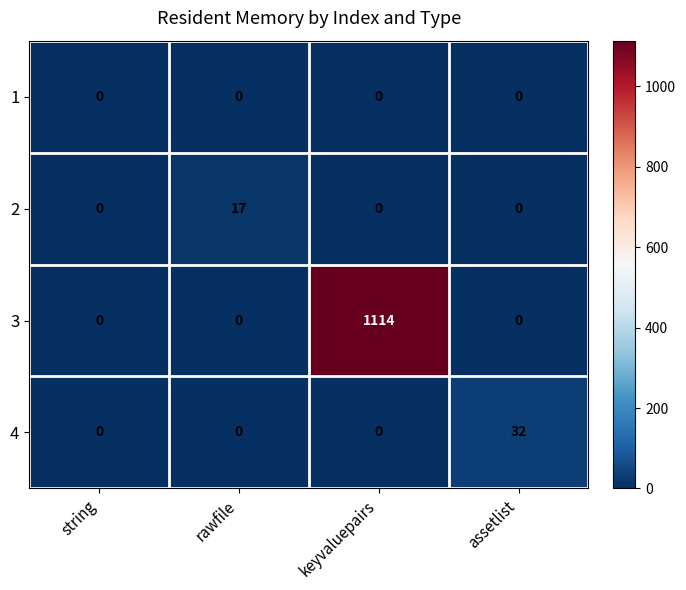

Which series has the largest total across all categories?

3